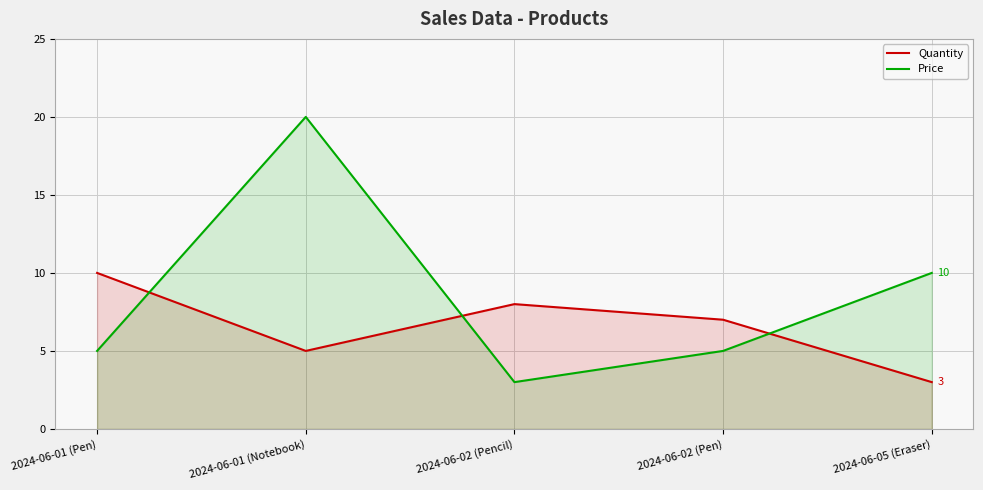

What is the difference between the highest and lowest values at 2024-06-05 (Eraser)?

7